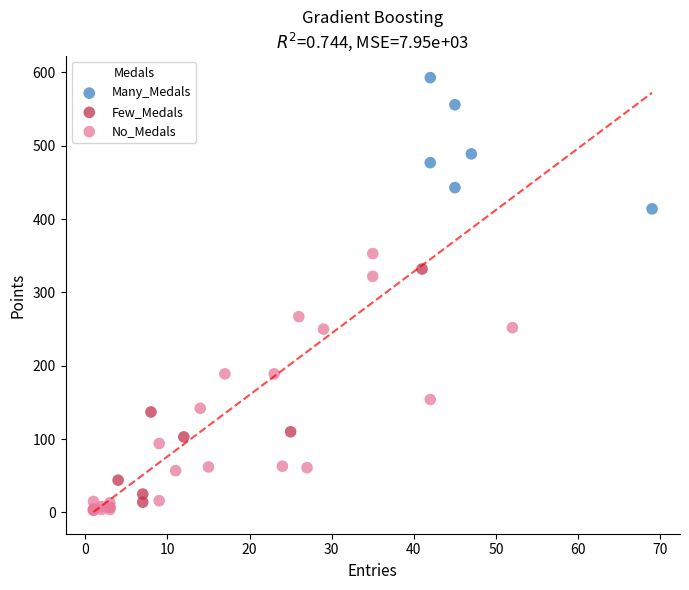

Which series contains the highest Y value?

Many_Medals